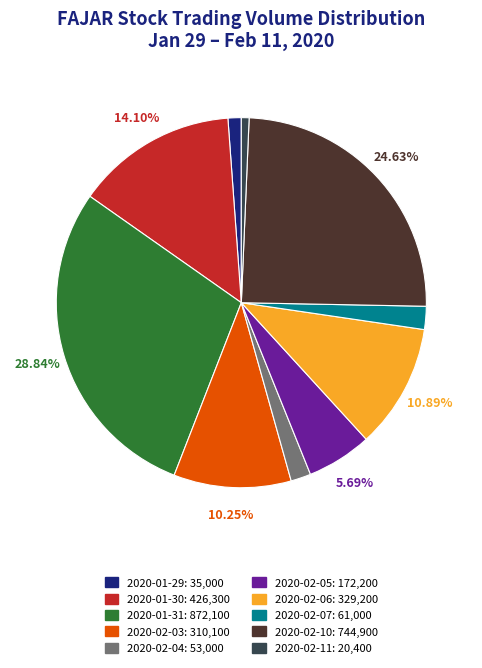

Does 2020-02-03 represent more than half of the total?

No